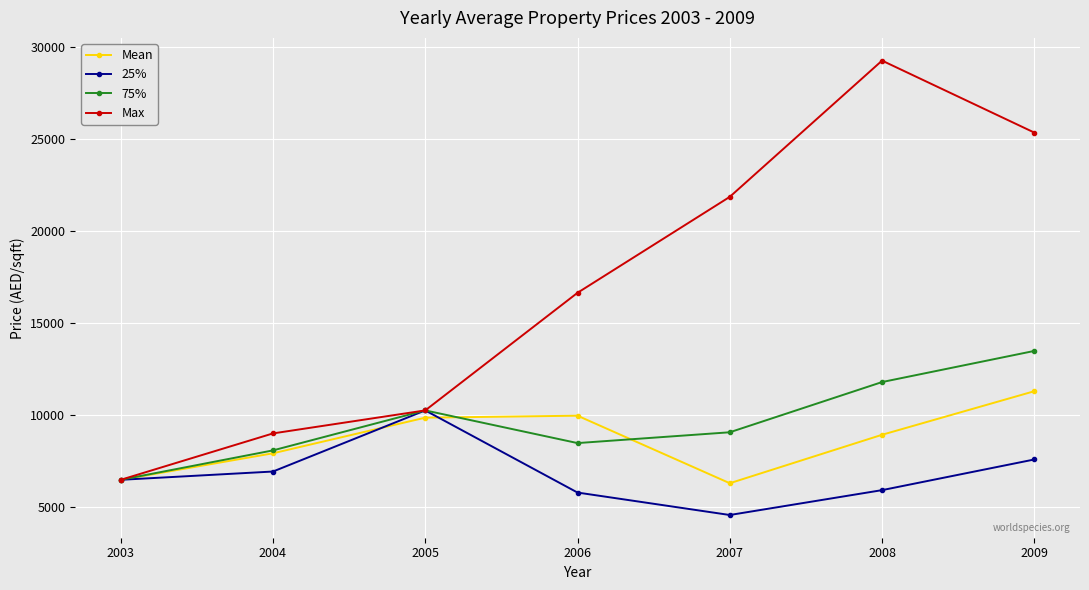

Rank the series at 2009 from highest to lowest value.

Max, 75%, Mean, 25%